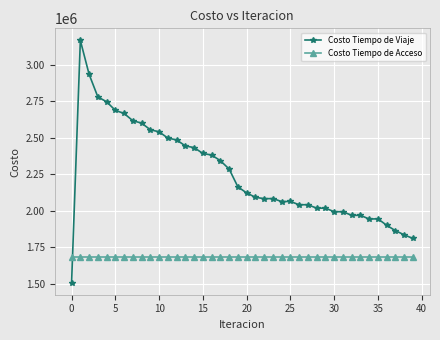

How many distinct data groups are displayed?

2